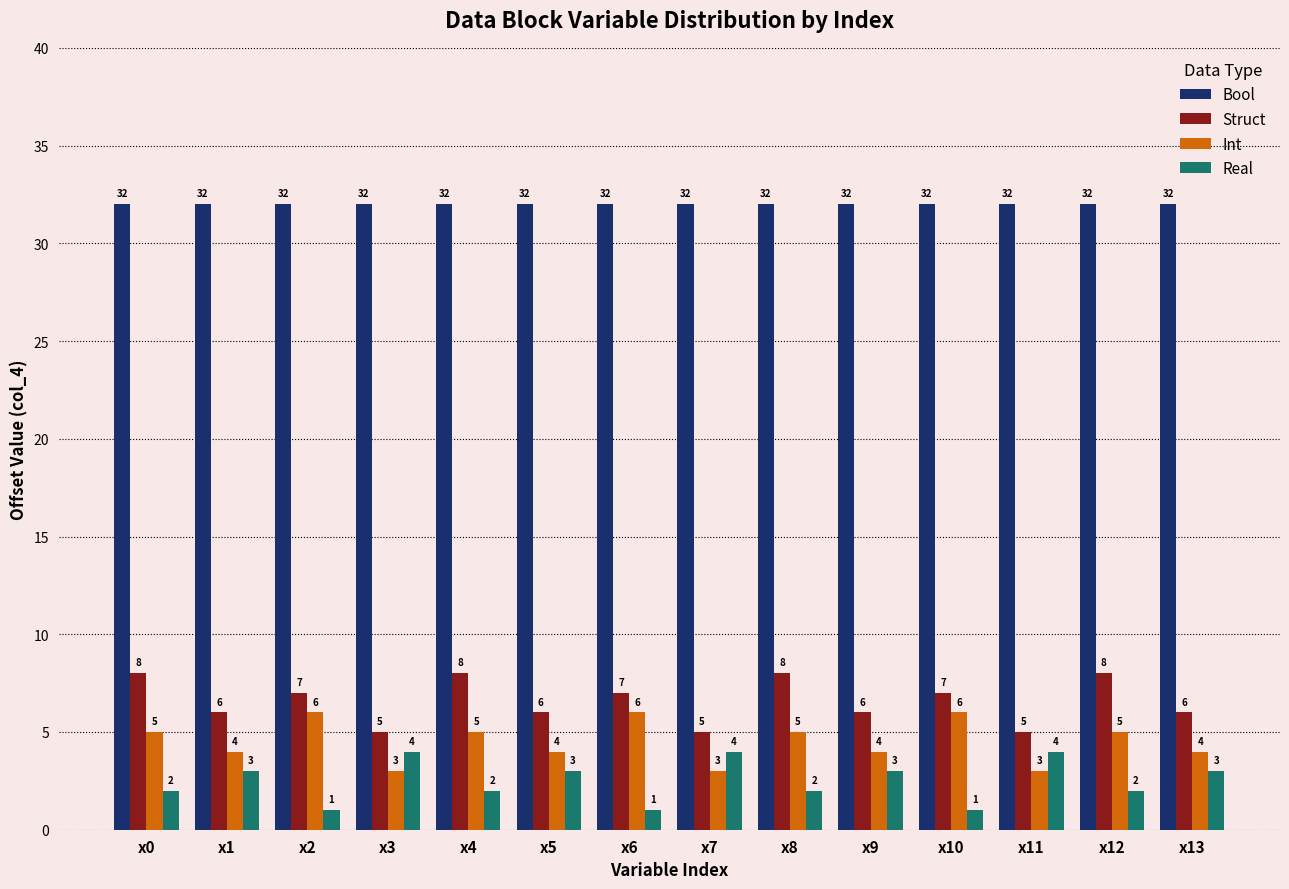

At how many categories does at least one series exceed 2?

14